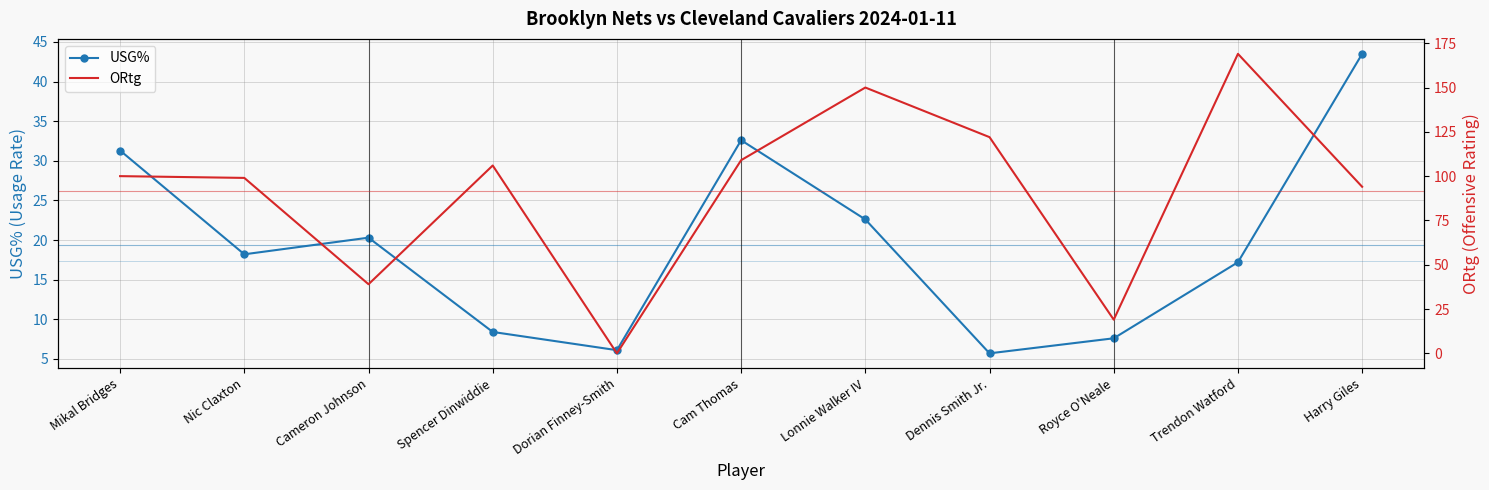

What is the average value of the ORtg series?

91.5